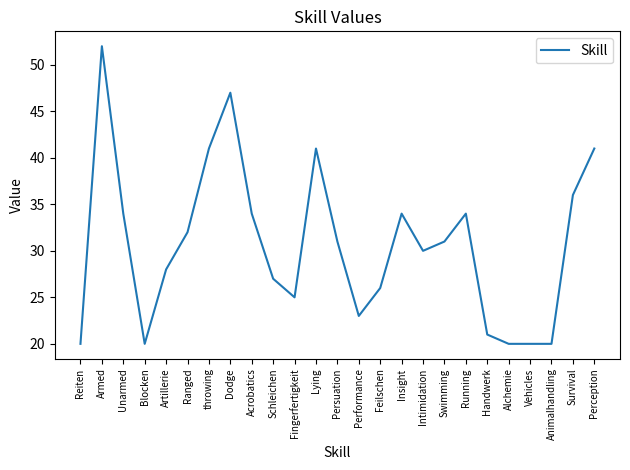

What position from the left is Swimming?

18